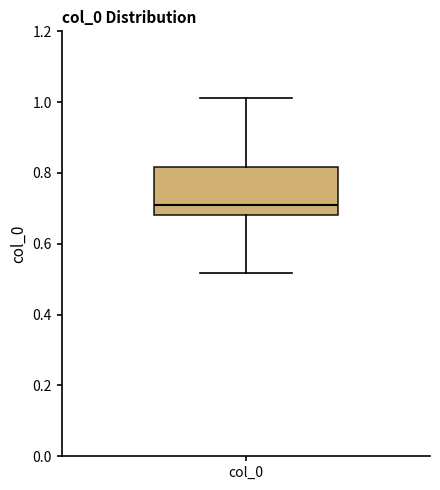

Transcribe this box plot: give where the median line is, the range the box spans, and where the two whiskers end, as read against the y-axis. The values are not printed on the chart, so give them approximately, as read against the axis.

median 0.70, box 0.68 to 0.82, whiskers 0.52 to 1.02